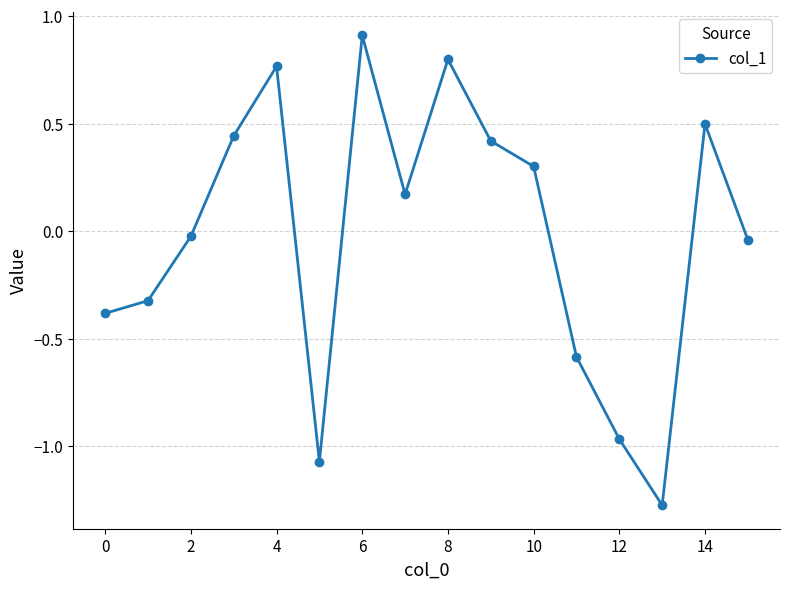

What is the value of the 1st point from the left?

-0.4